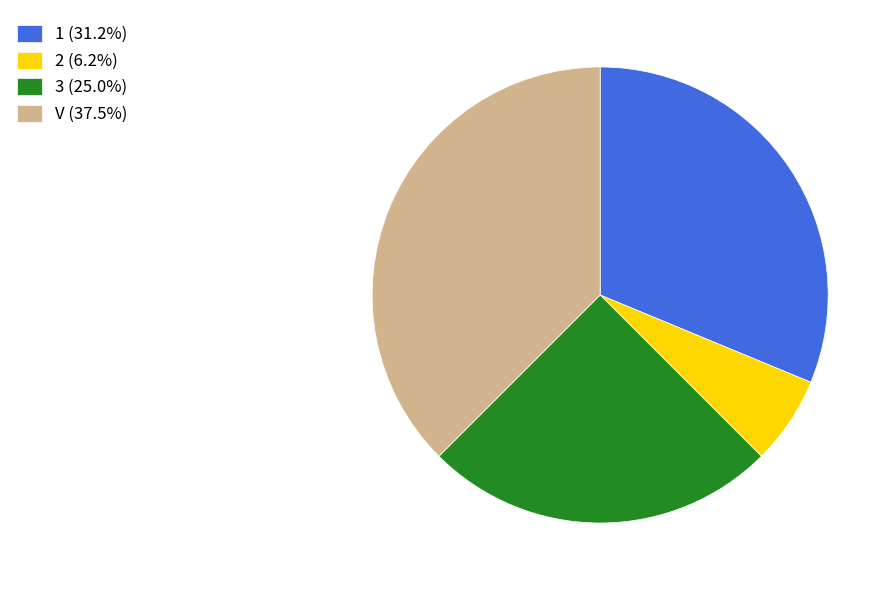

True or false: 2 accounts for 18% of the total.

False